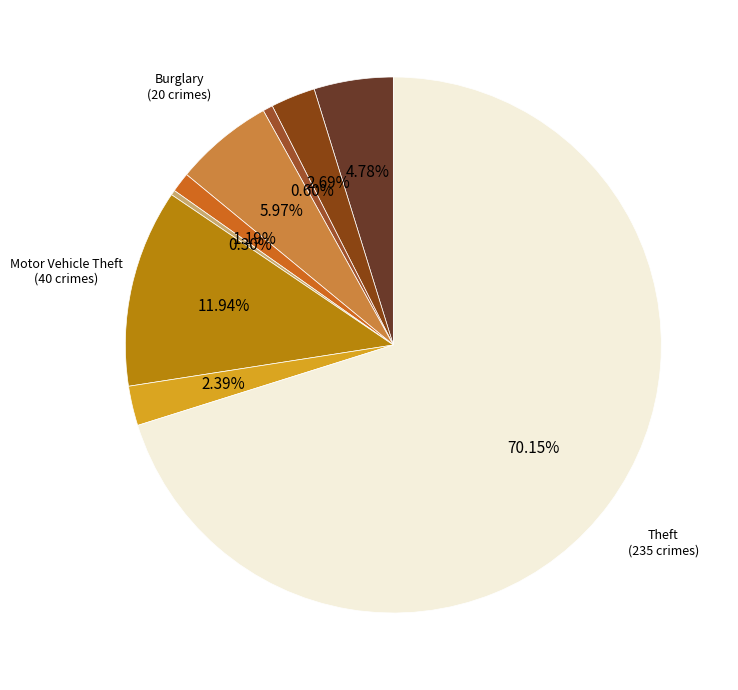

How many slices are in this pie chart?

9